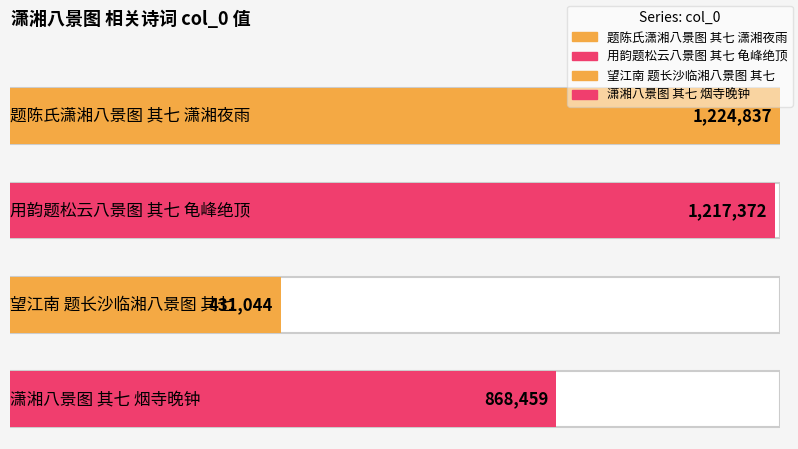

Rank the categories by value from highest to lowest.

题陈氏潇湘八景图 其七 潇湘夜雨, 用韵题松云八景图 其七 龟峰绝顶, 潇湘八景图 其七 烟寺晚钟, 望江南 题长沙临湘八景图 其七